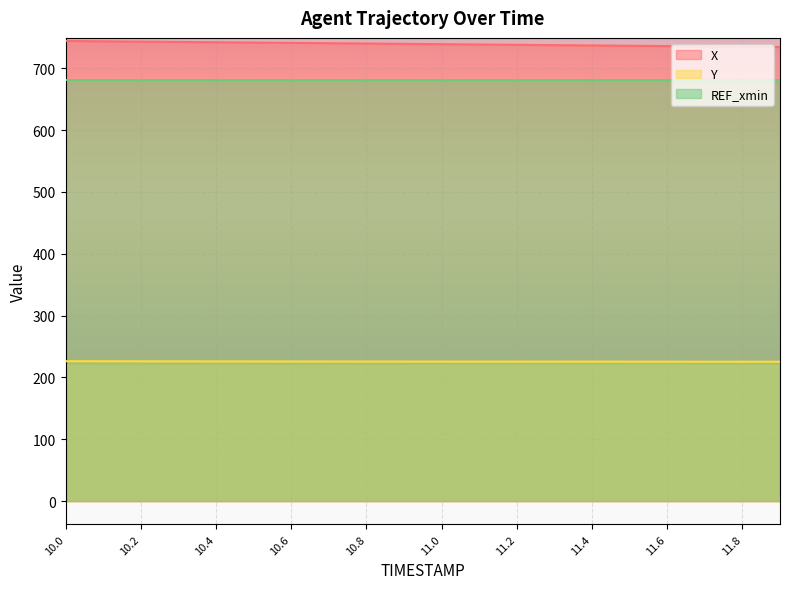

True or false: X and Y intersect in this chart.

False